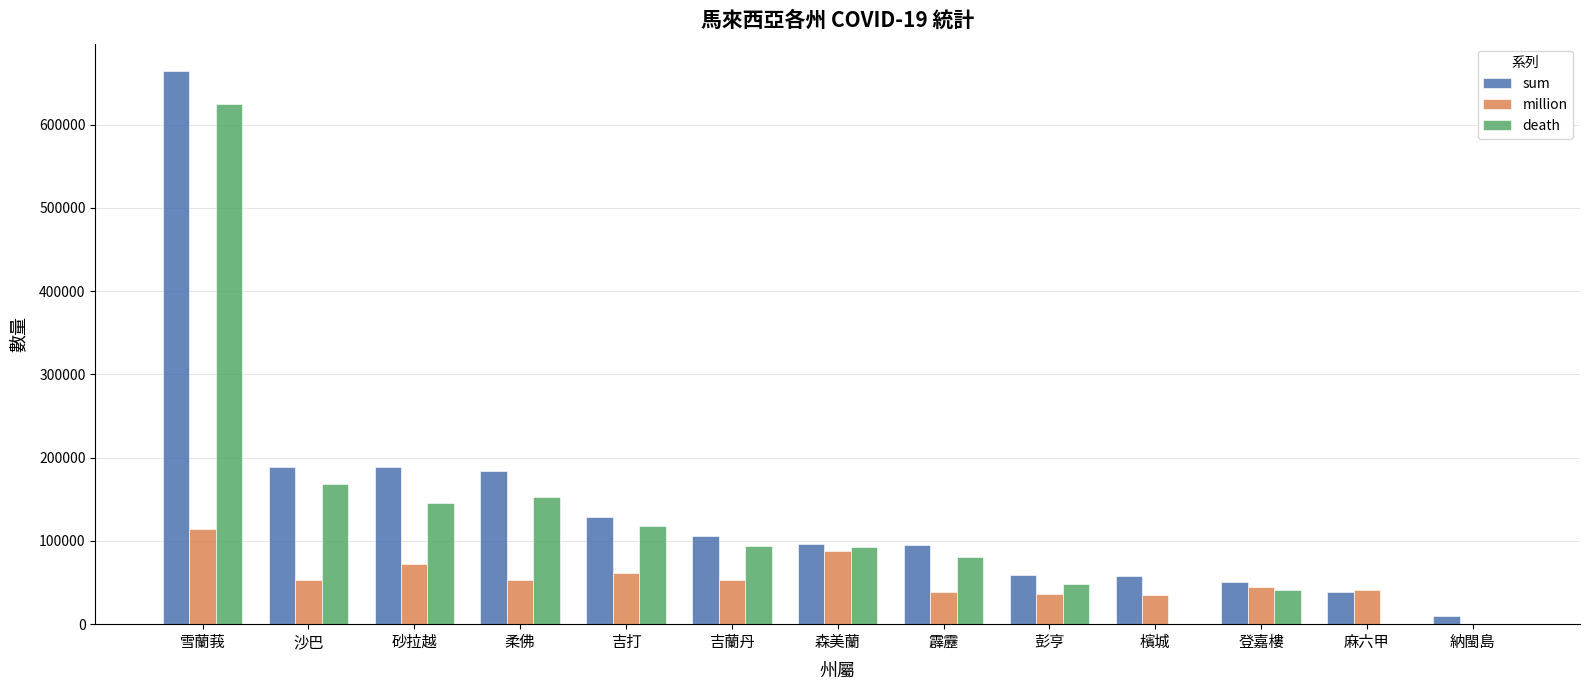

The million series shows 53138 at 吉蘭丹. True or false?

True